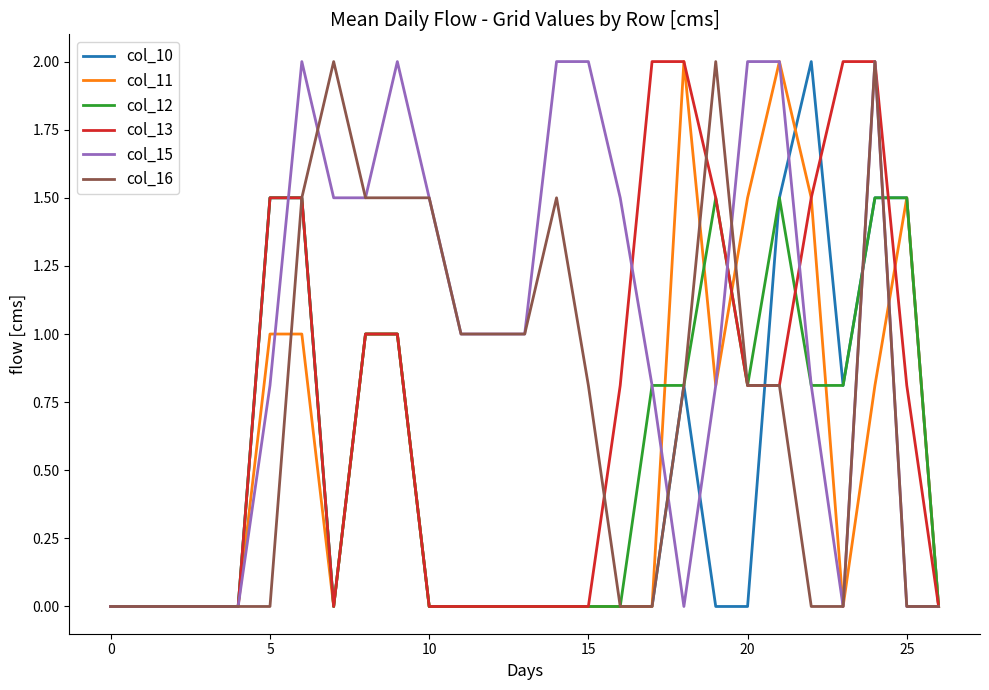

What is the maximum value for col_13?

2.0